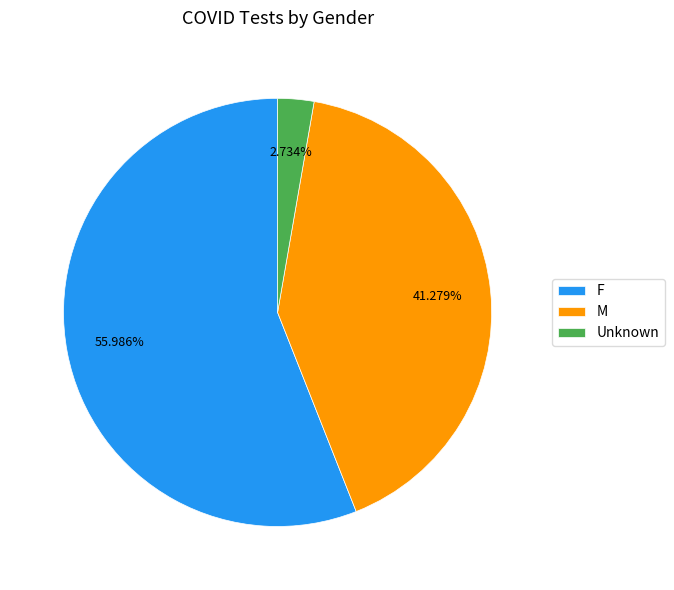

What is the majority slice?

F